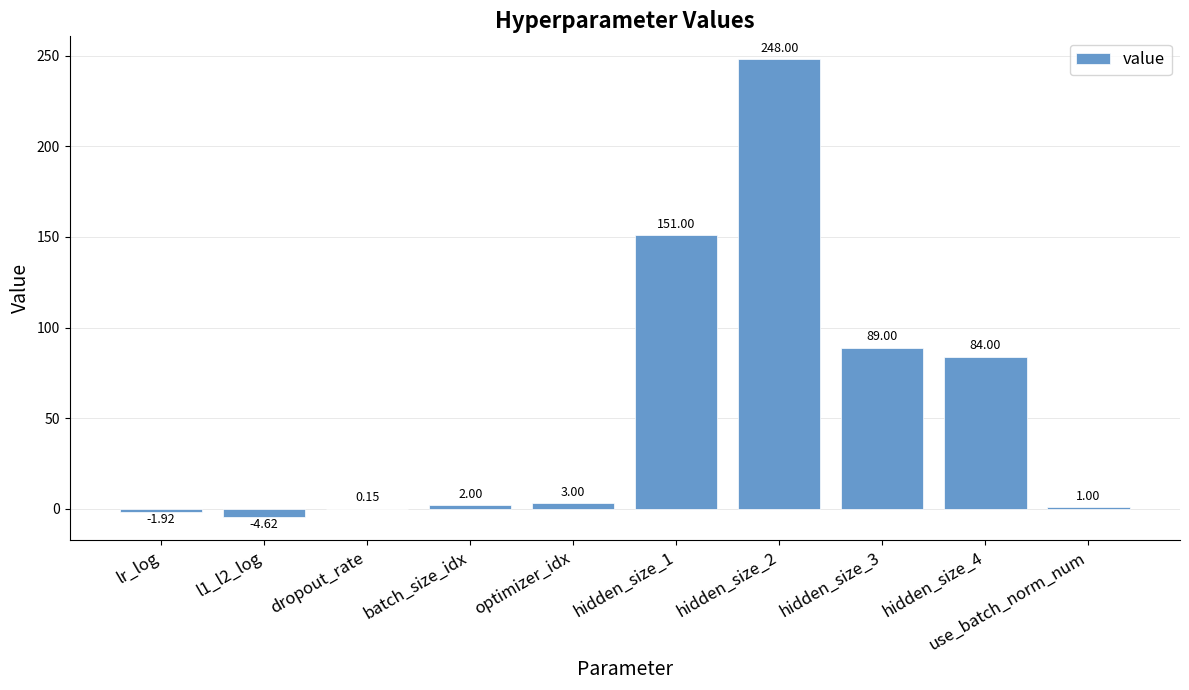

What is the maximum value shown in the chart?

248.0